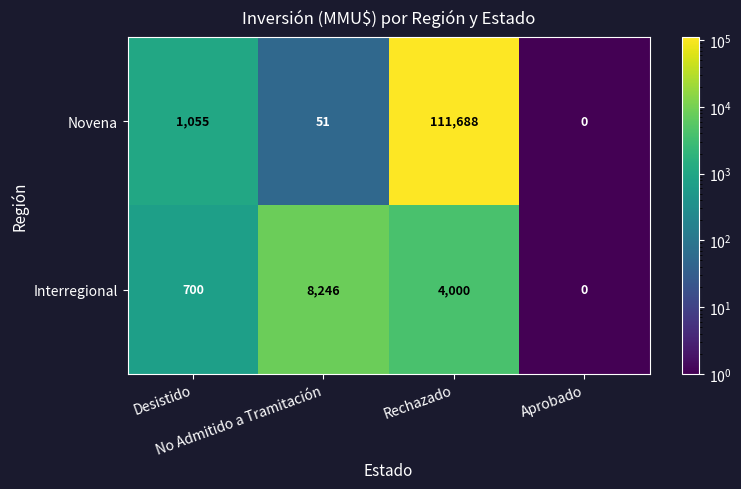

Which series has the widest spread of values?

Novena